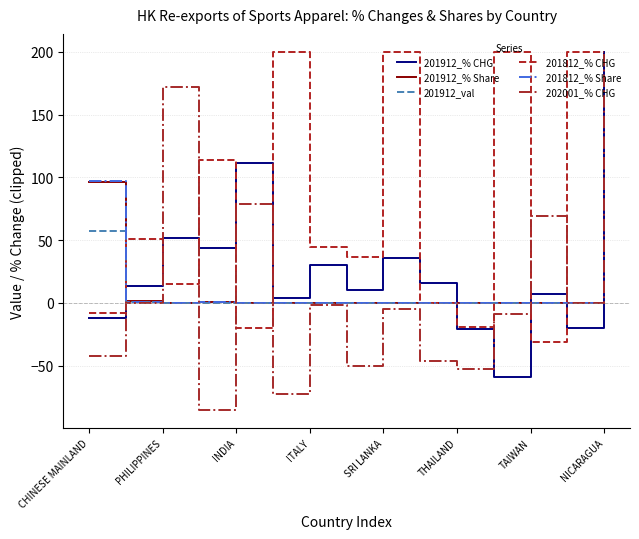

What is the greatest value displayed?

200.0